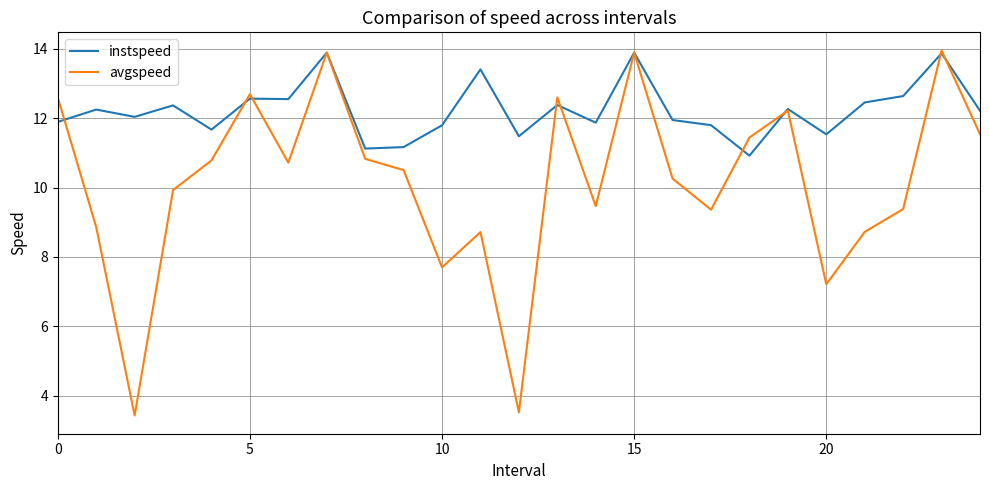

Which series has the largest total across all categories?

instspeed